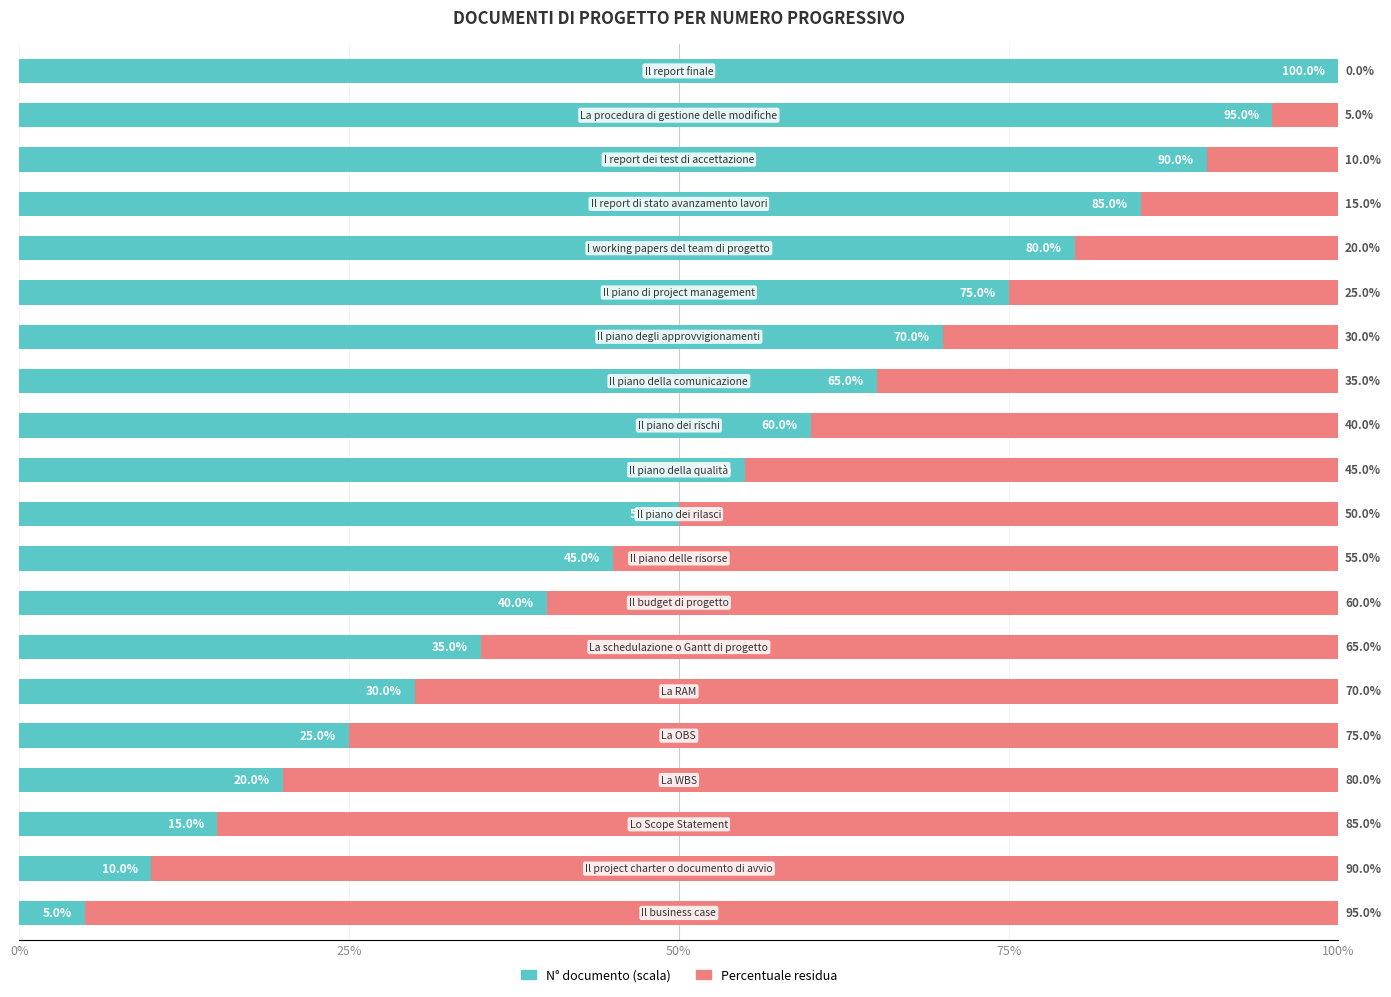

What is the value of the N° (normalizzato) bar at the 14th from the left?

70.0